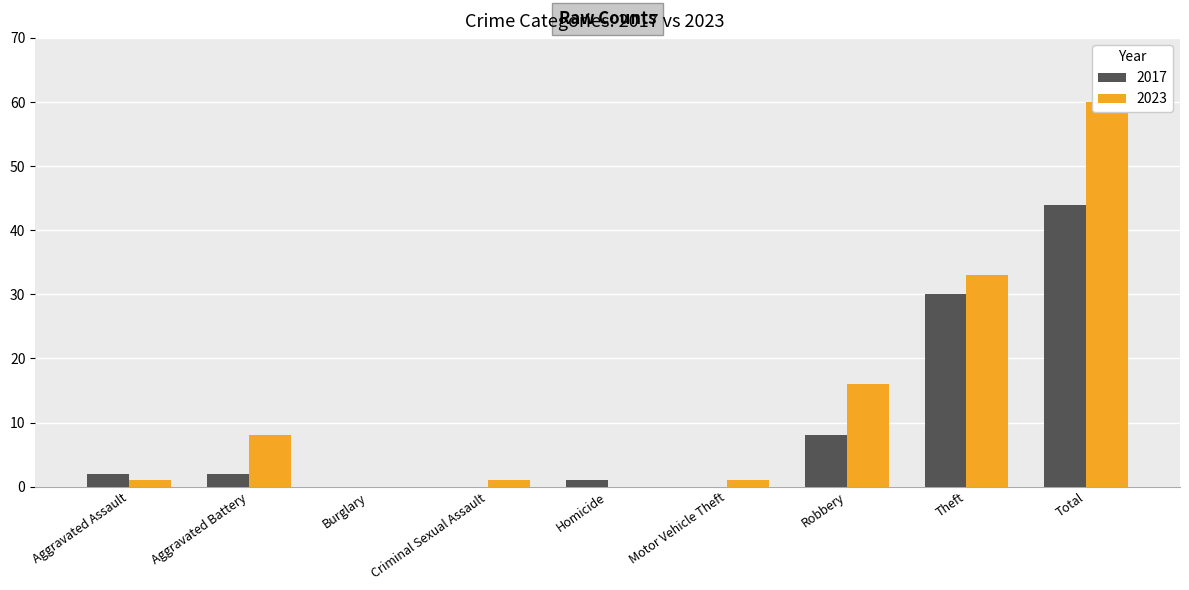

What is the difference between the maximum and minimum values in the 2017 series?

44